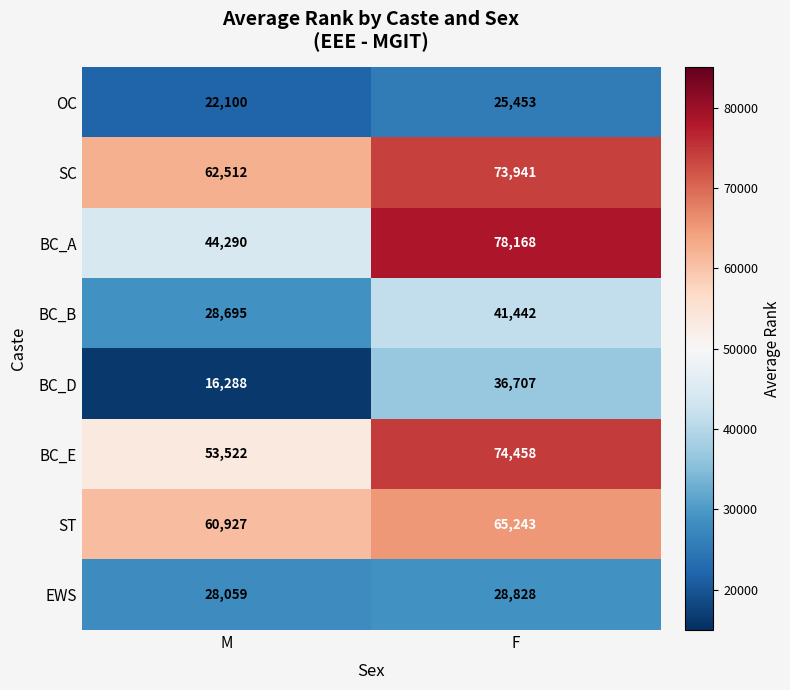

Count the number of categories in the chart.

2